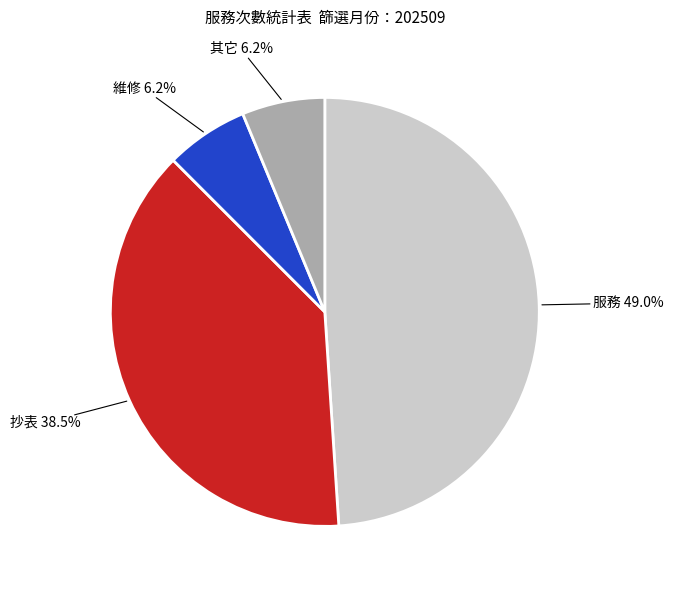

Which category has the biggest portion of the pie?

服務